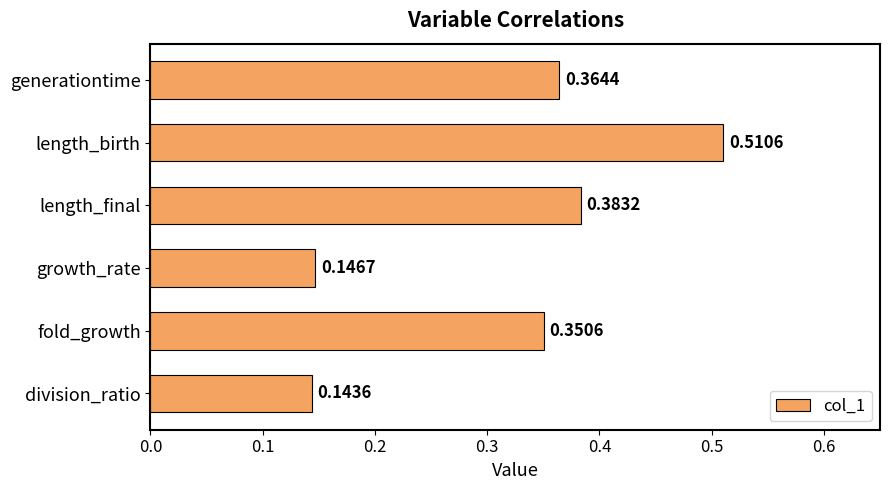

Between length_birth and fold_growth, which is larger?

length_birth